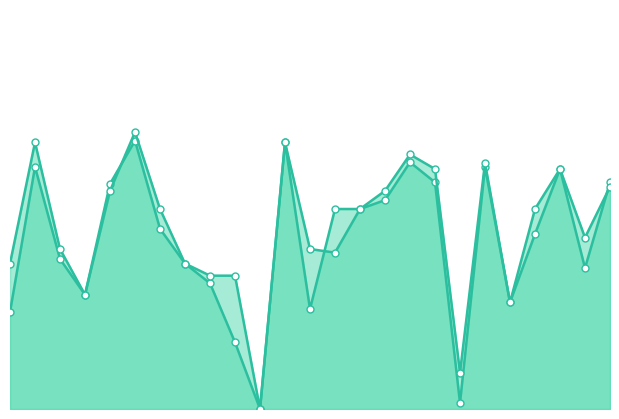

Which category has the lowest value in the f1_line series?

10